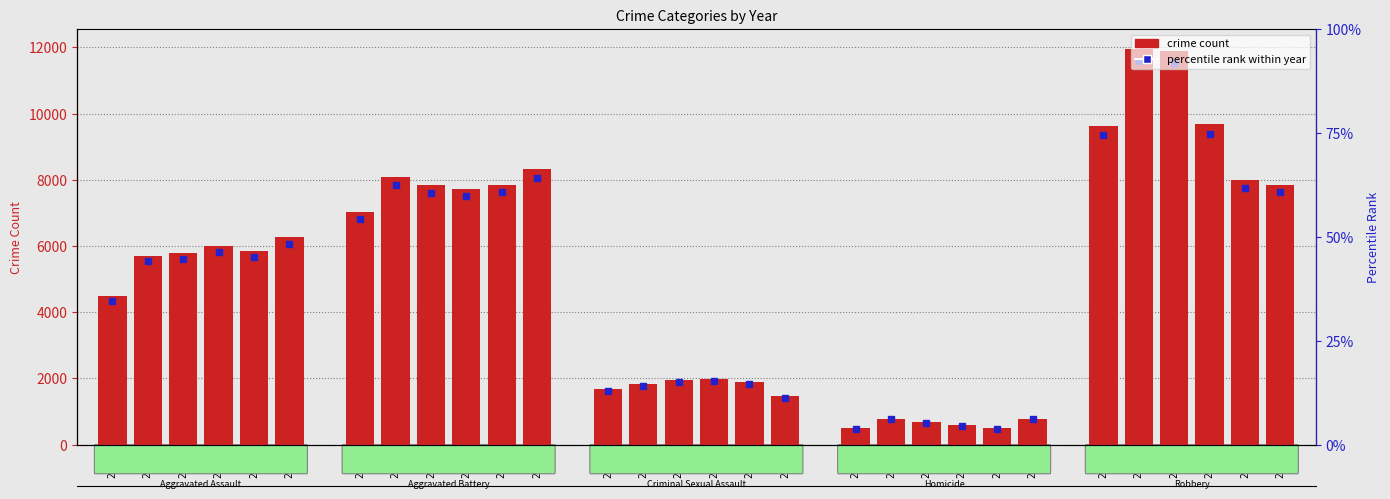

What is the difference between the maximum and minimum values?

11464